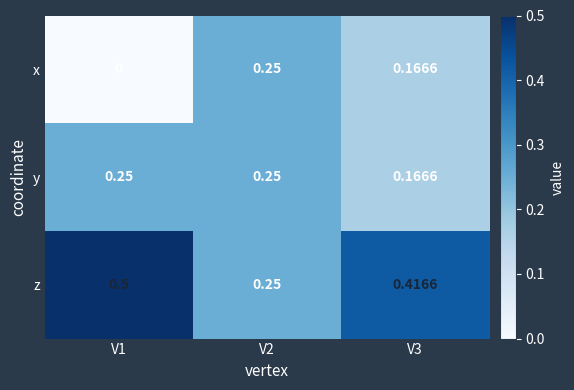

Between V2 and V3, which series saw the biggest shift?

z